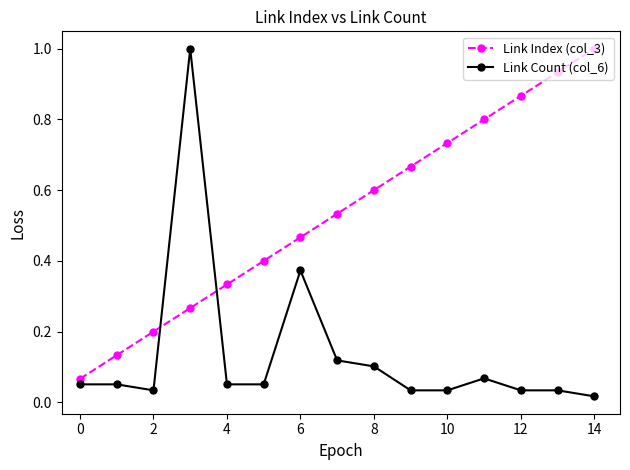

What is the difference between the maximum and minimum values in the Link Count (col_6) series?

1.0